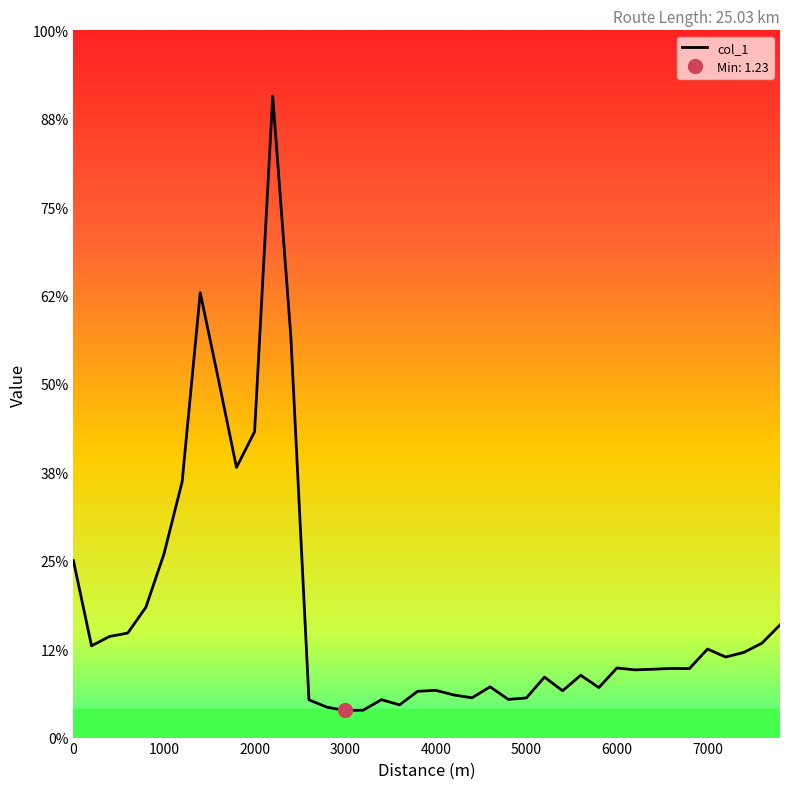

How many points are lower than both their immediate neighbors (excluding endpoints)?

11